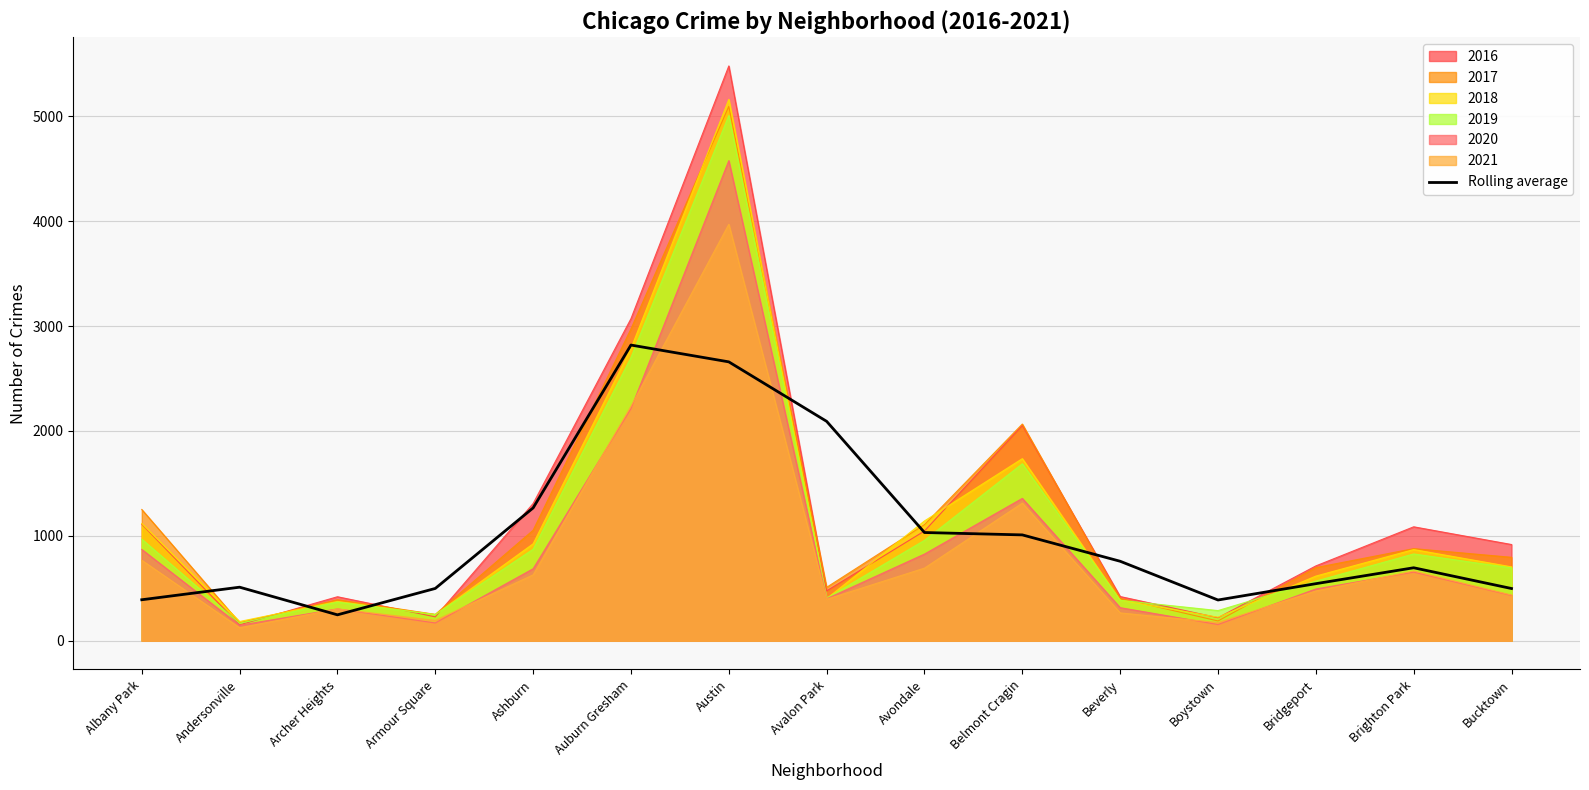

What is the sum of all values?

15402.5